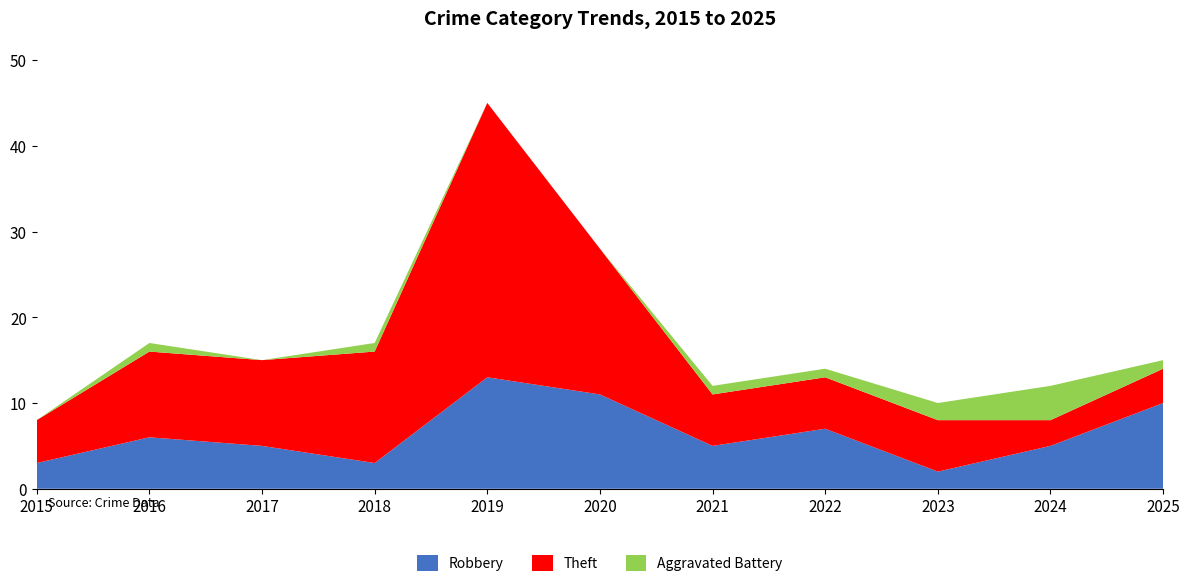

Reading left to right, extract all data points from this chart.

Robbery: 3	6	5	3	13	11	5	7	2	5	10
Theft: 5	10	10	13	32	17	6	6	6	3	4
Aggravated Battery: 0	1	0	1	0	0	1	1	2	4	1